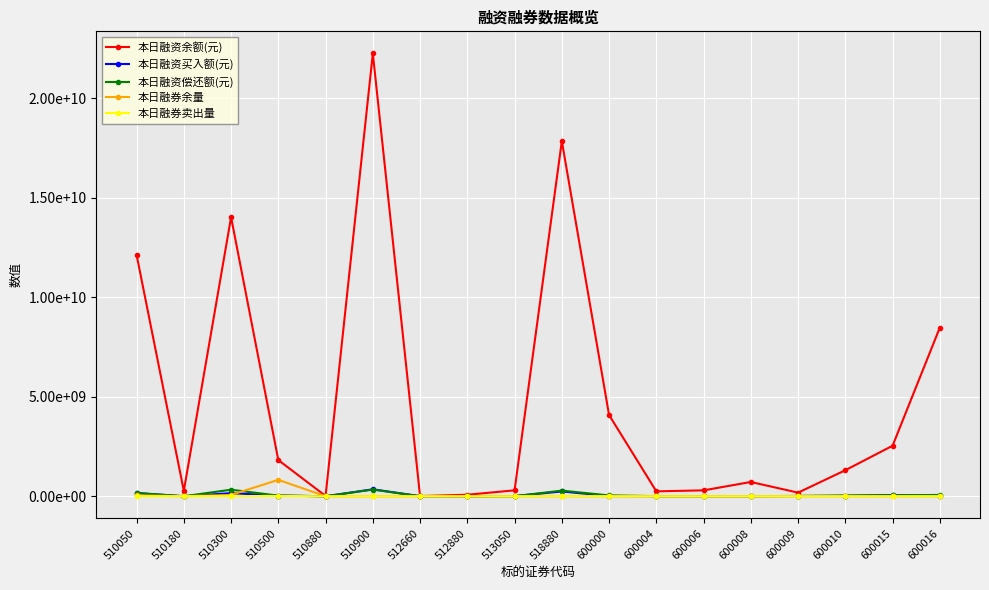

How many interior local peaks does the 本日融券卖出量 series have?

3